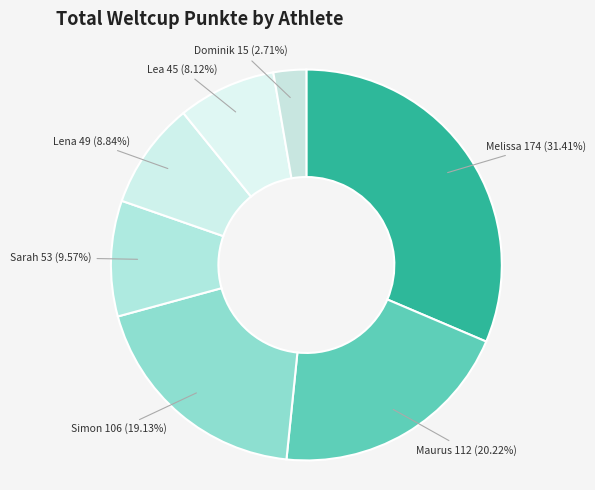

Combined, do Maurus and Dominik account for over 50%?

No